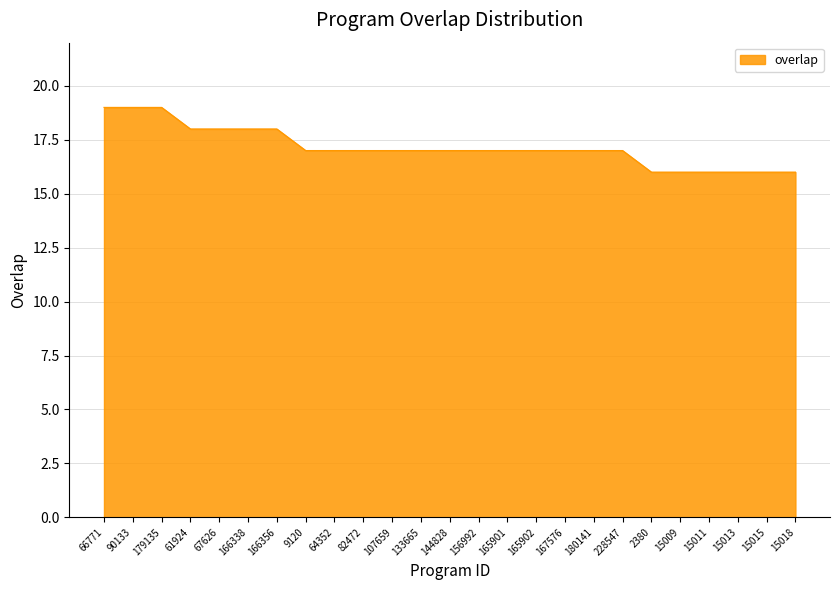

How many categories are shown in the chart?

25